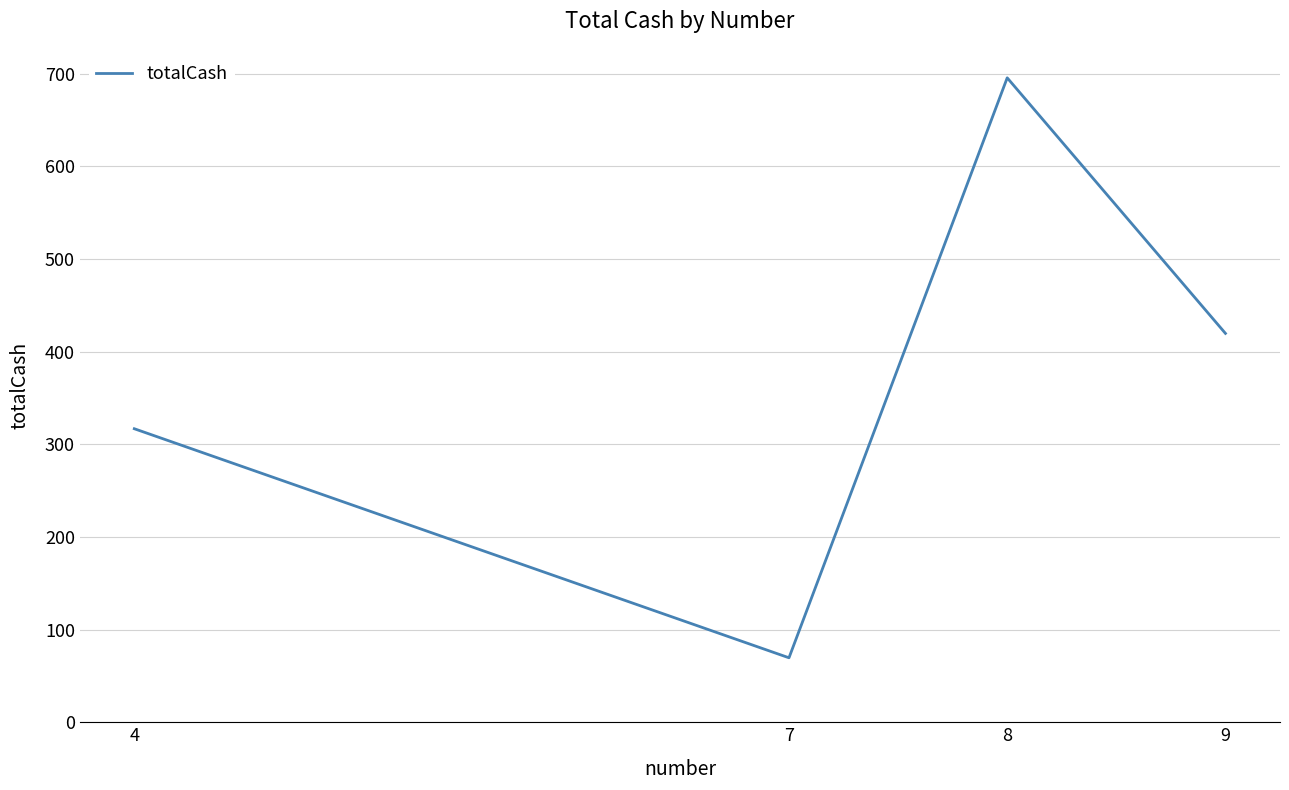

Reading right to left, list all the values displayed in this chart.

9=419.7	8=695.6	7=69.6	4=316.8